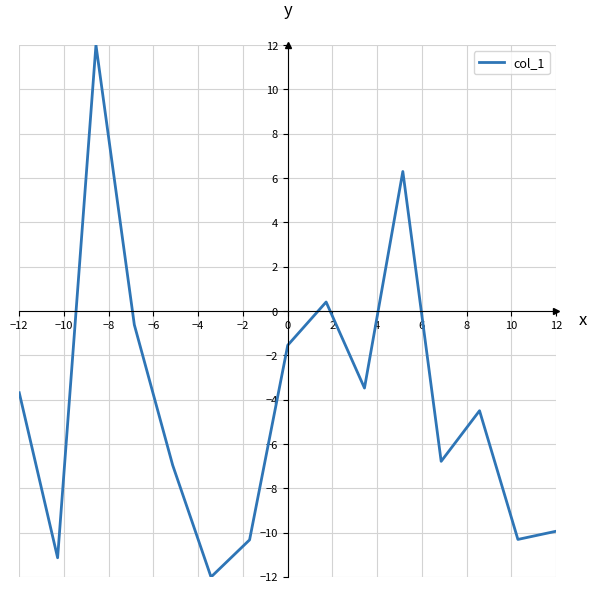

What is the difference between the maximum and minimum values?

24.0